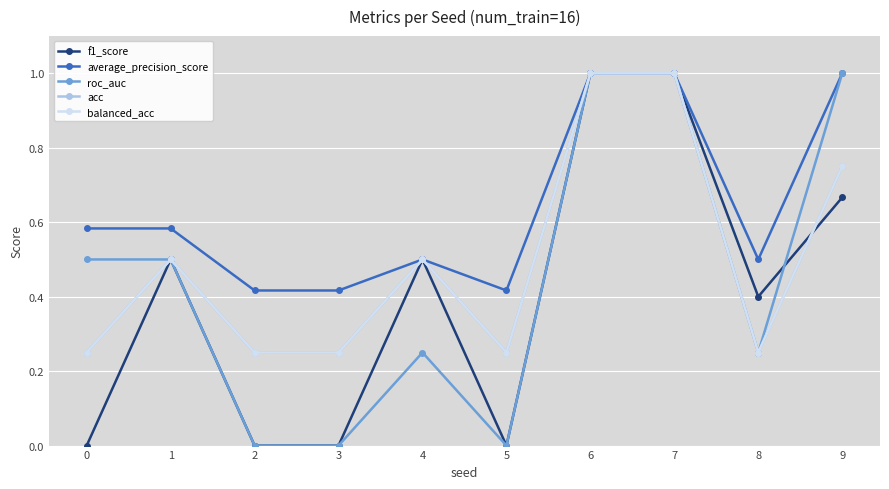

True or false: balanced_acc and roc_auc cross at least once.

False